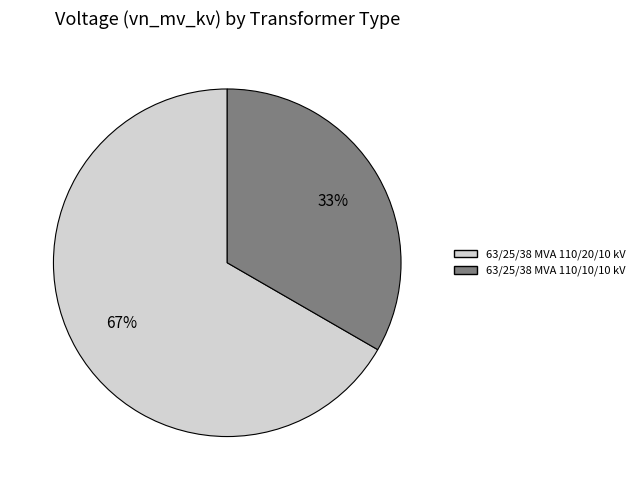

To the nearest percent, what percentage of the pie is 63/25/38 MVA 110/10/10 kV?

33%